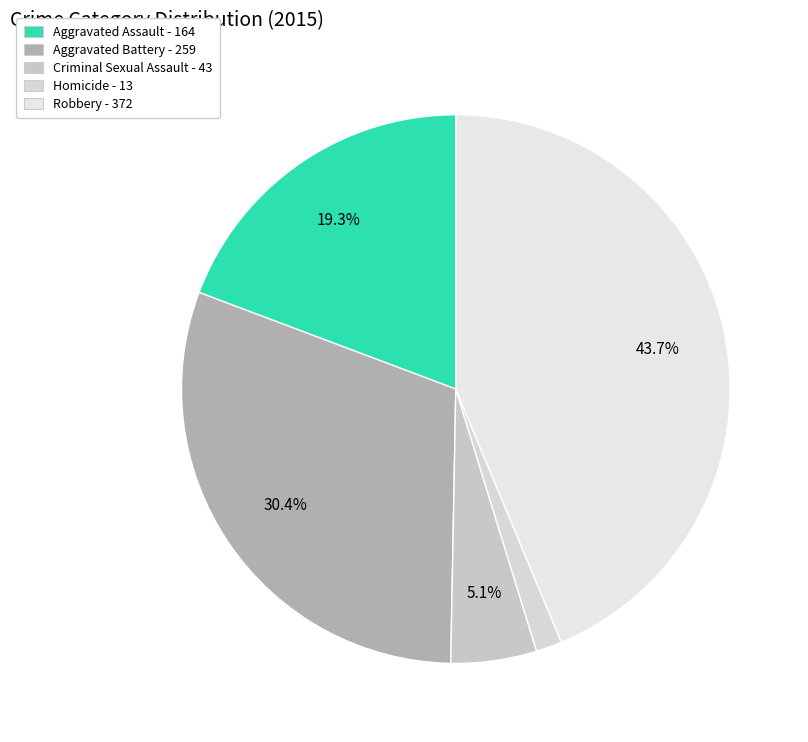

Which category has the biggest portion of the pie?

Robbery